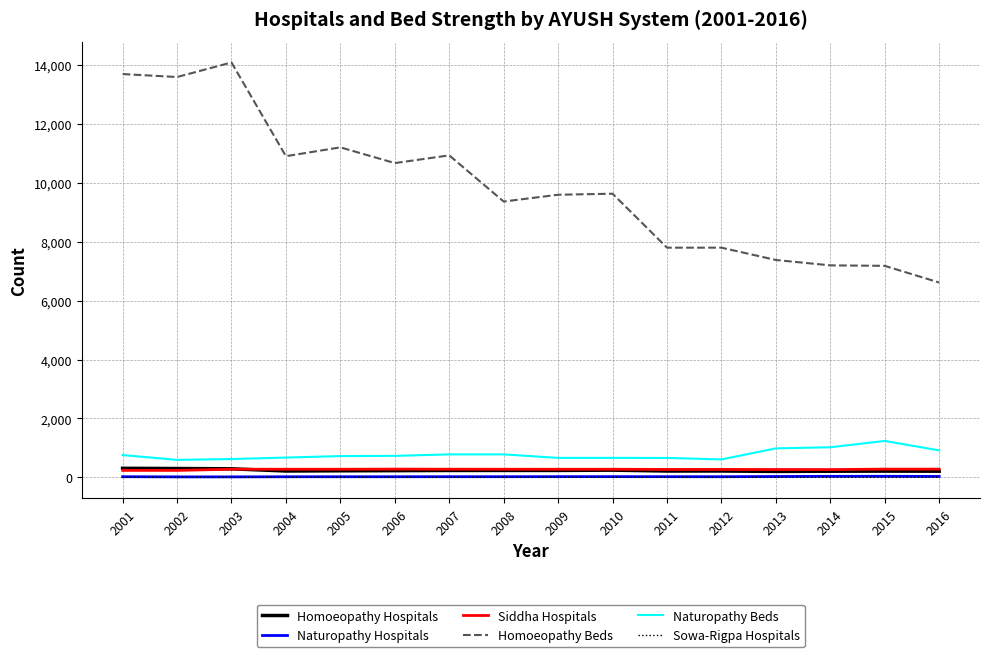

What are all the series names shown in the legend?

Homoeopathy Hospitals, Naturopathy Hospitals, Siddha Hospitals, Homoeopathy Beds, Naturopathy Beds, Sowa-Rigpa Hospitals